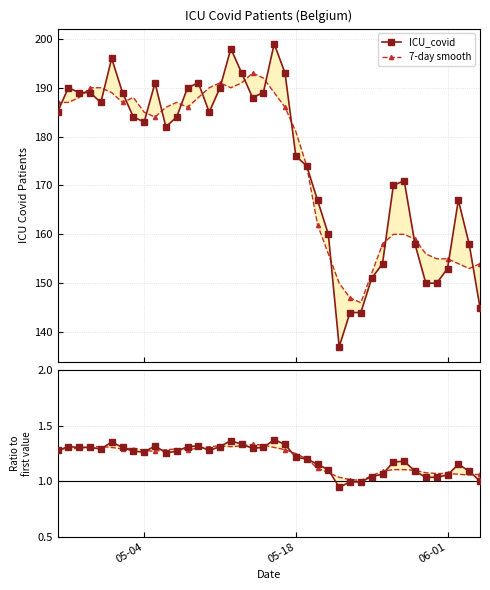

List the series in order of their overall mean, lowest first.

7-day smooth, ICU_covid